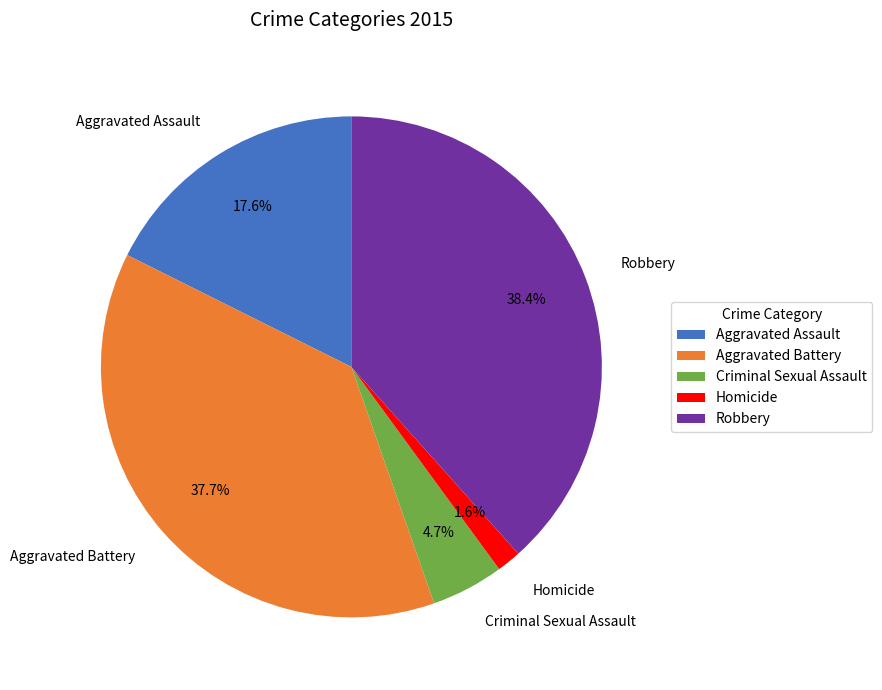

What percentage is the Criminal Sexual Assault slice, to the nearest percent?

5%